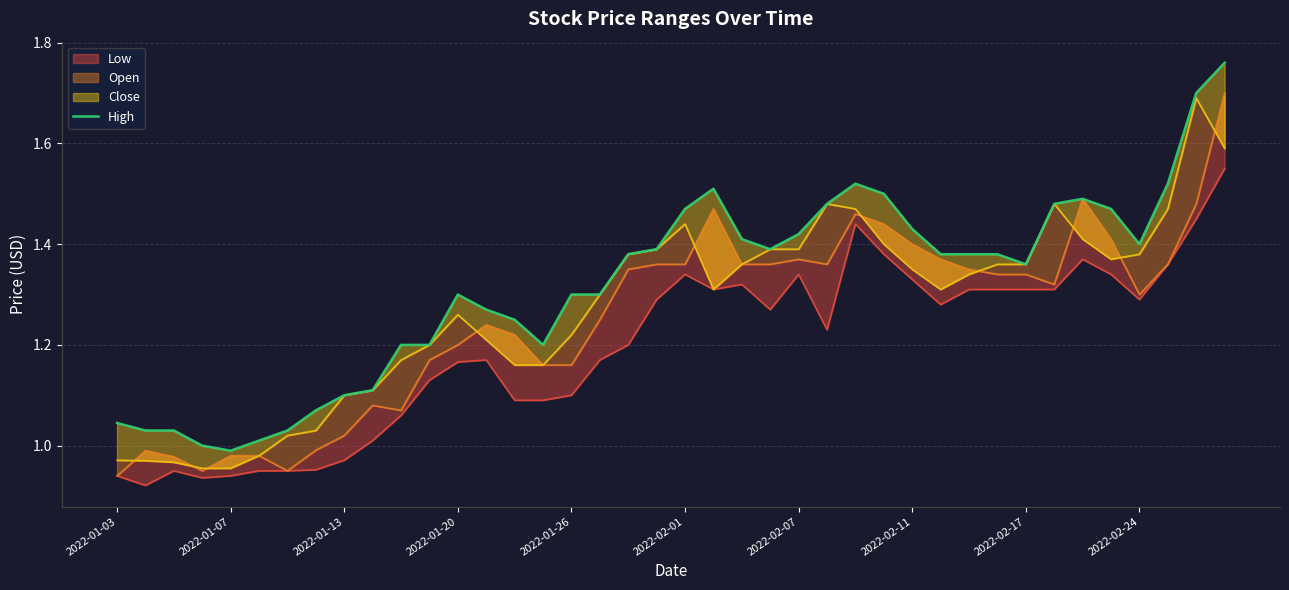

Reading right to left, what are all the values shown in this chart?

1.8	1.7	1.5	1.4	1.5	1.5	1.5	1.4	1.4	1.4	1.4	1.4	1.5	1.5	1.5	1.4	1.4	1.4	1.5	1.5	1.4	1.4	1.3	1.3	1.2	1.2	1.3	1.3	1.2	1.2	1.1	1.1	1.1	1.0	1.0	1.0	1.0	1.0	1.0	1.0